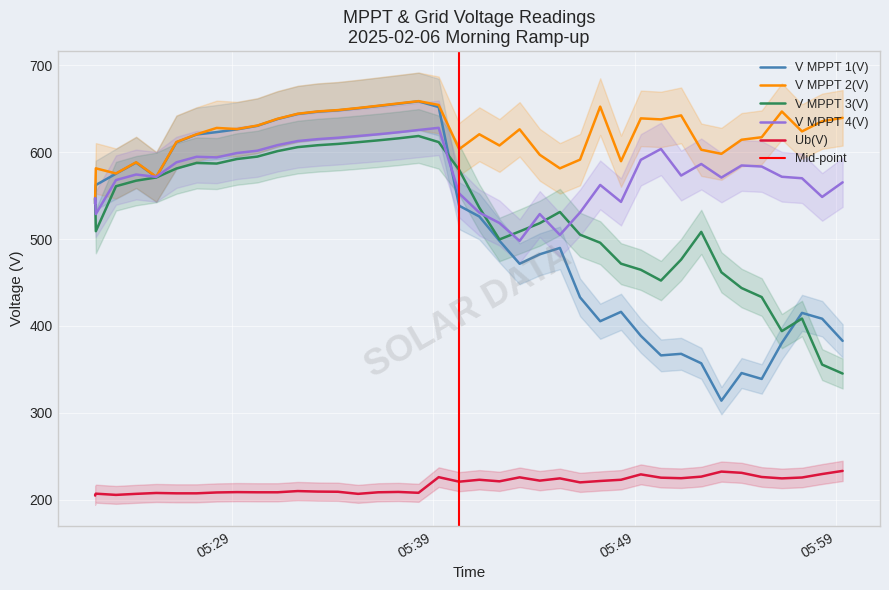

True or false: V MPPT 3(V) has more than 2 points higher than both neighbors.

True